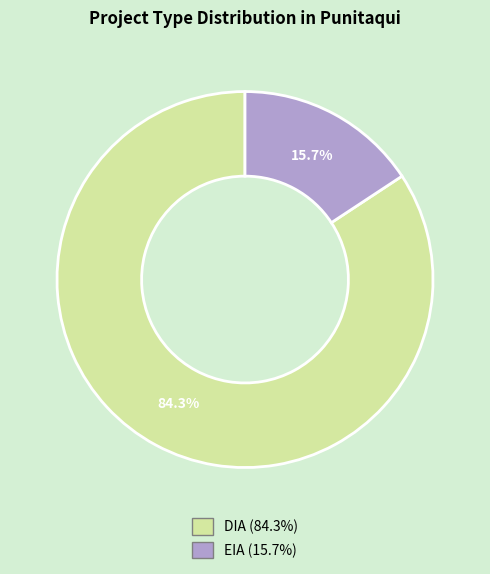

To the nearest percent, what portion does EIA represent?

16%